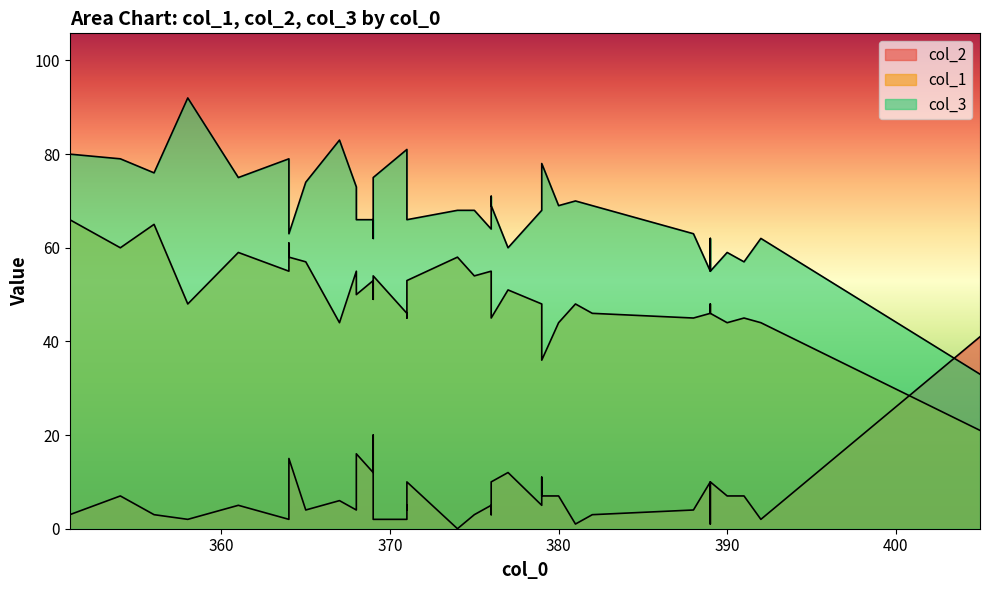

Is it true that col_1 equals 27 at 371?

False